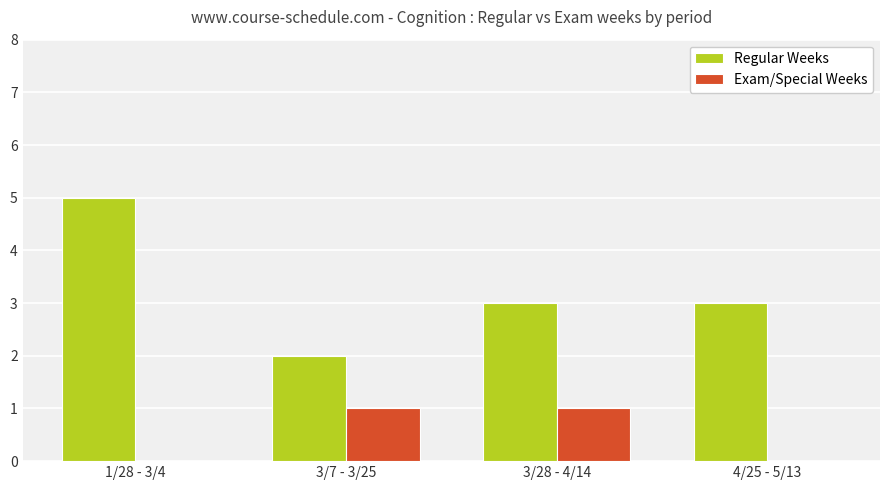

What is the maximum value for Regular Weeks?

5